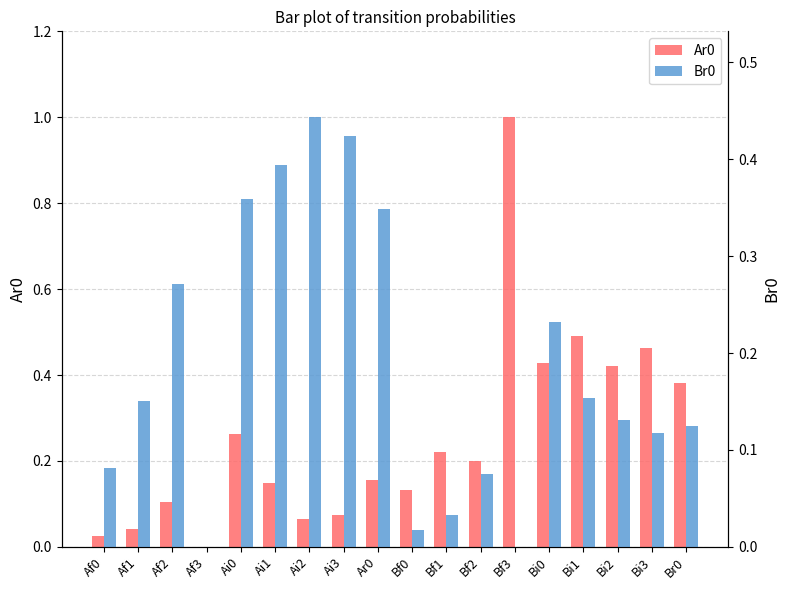

What is the sum of all Ar0 values?

4.6